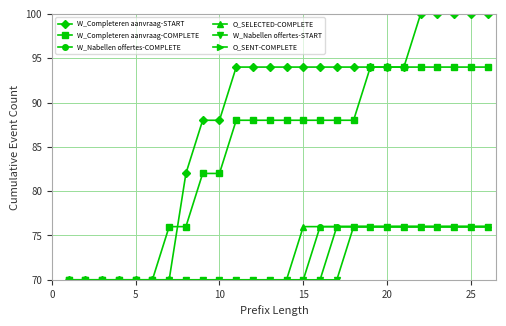

Which series has the largest range (max minus min)?

W_Completeren aanvraag-START